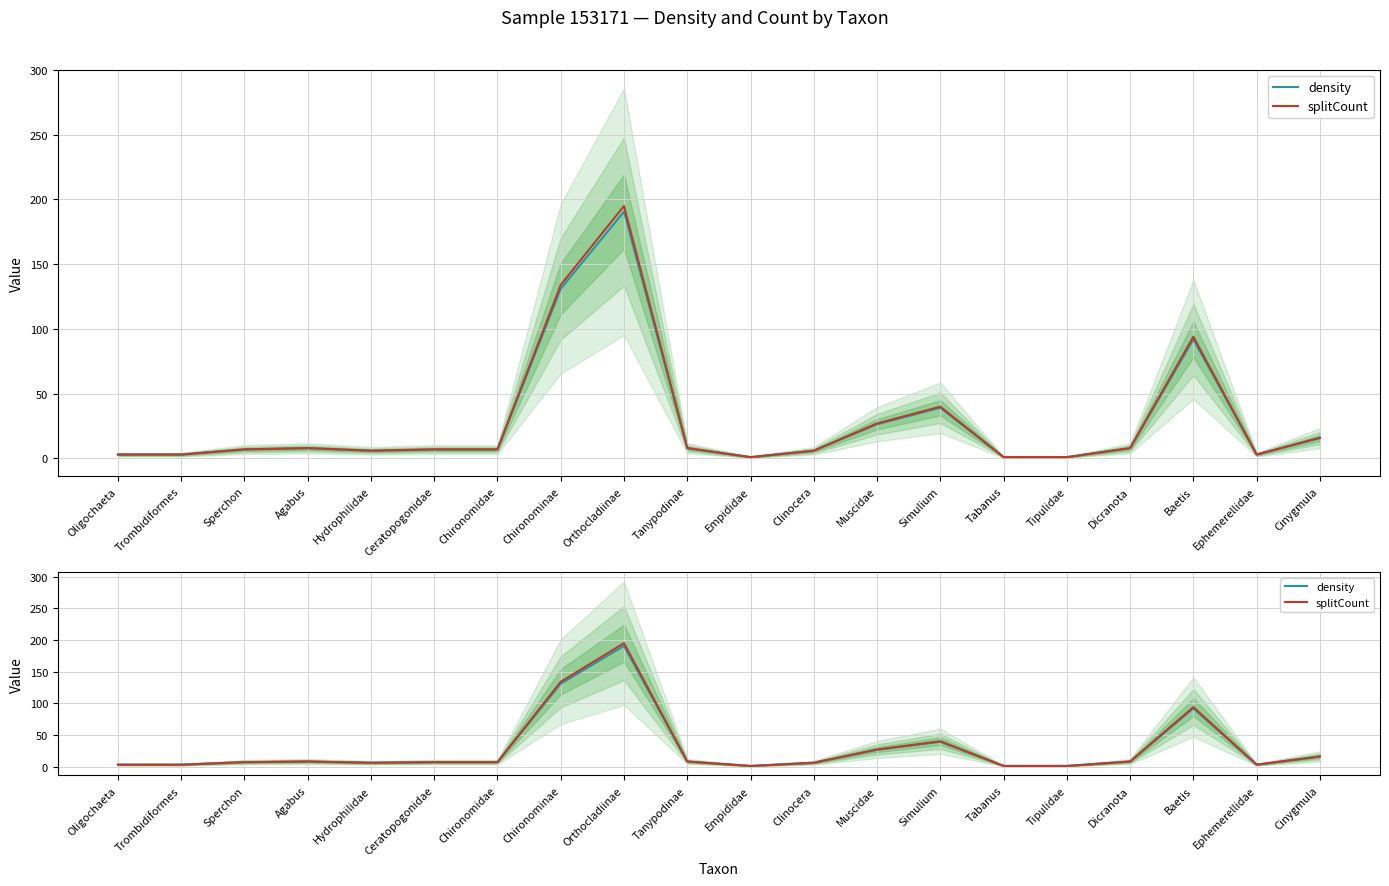

True or false: density and splitCount intersect in this chart.

False